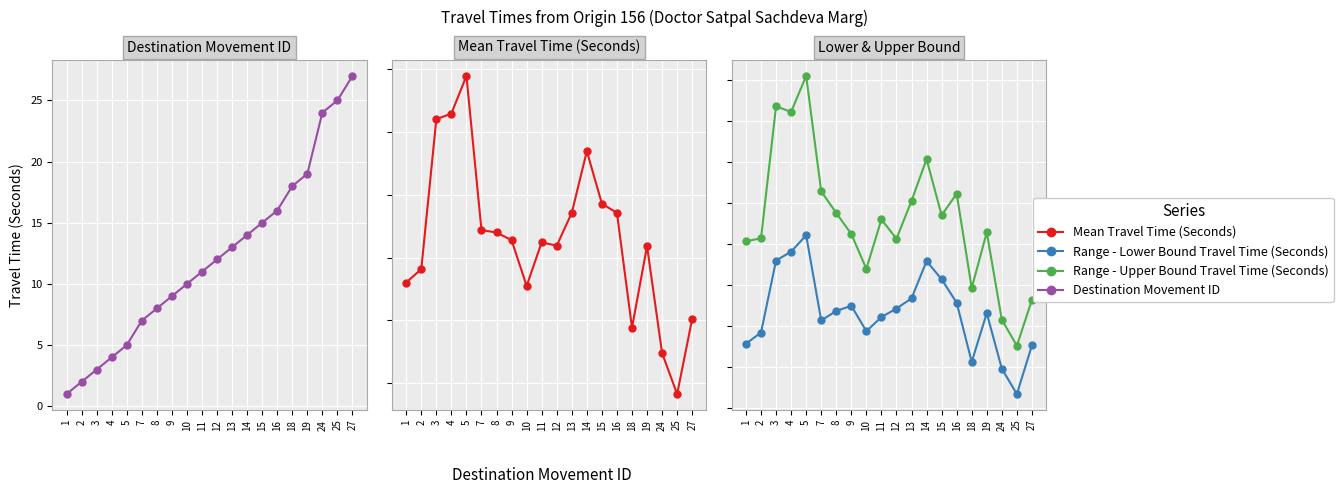

Which series has the widest spread of values?

Range - Upper Bound Travel Time (Seconds)